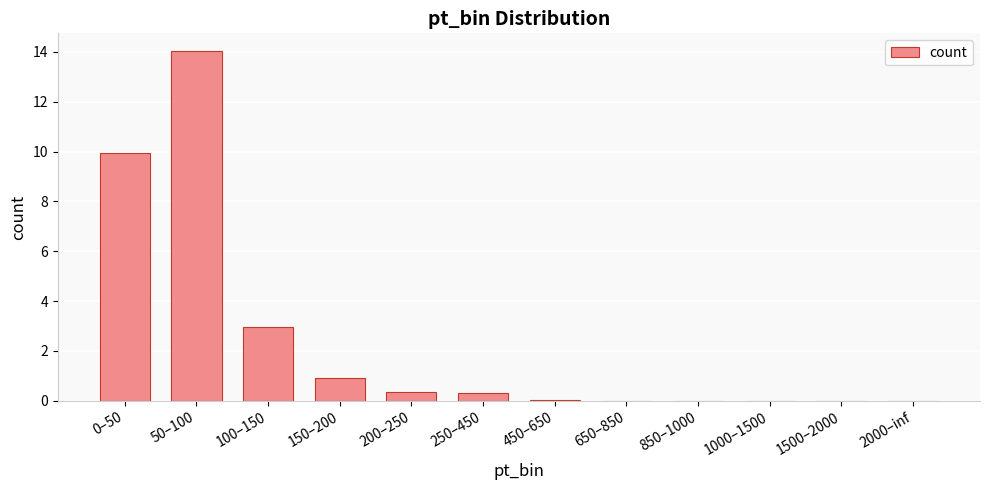

What is the approximate value at 200–250?

0.4